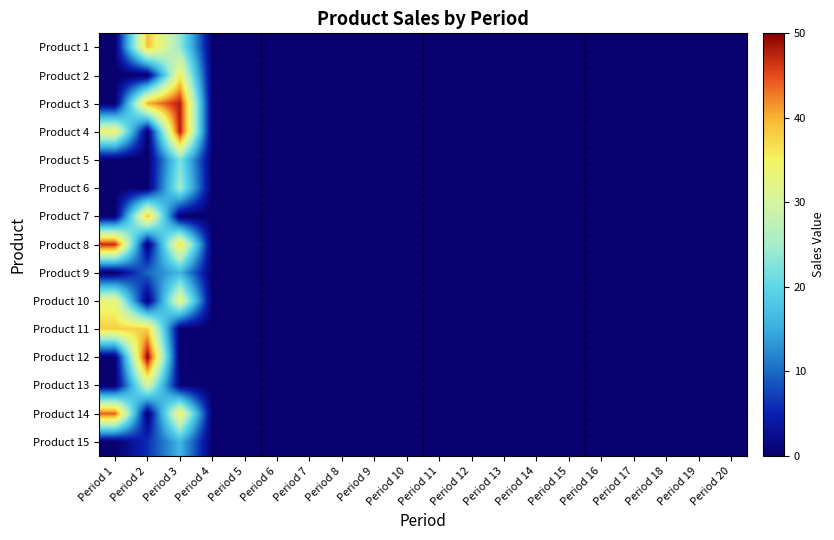

Reading left to right, extract all data points from this chart.

Product 1: Period 1=0	Period 2=39	Period 3=24	Period 4=0	Period 5=0	Period 6=0	Period 7=0	Period 8=0	Period 9=0	Period 10=0	Period 11=0	Period 12=0	Period 13=0	Period 14=0	Period 15=0	Period 16=0	Period 17=0	Period 18=0	Period 19=0	Period 20=0
Product 2: Period 1=0	Period 2=0	Period 3=35	Period 4=0	Period 5=0	Period 6=0	Period 7=0	Period 8=0	Period 9=0	Period 10=0	Period 11=0	Period 12=0	Period 13=0	Period 14=0	Period 15=0	Period 16=0	Period 17=0	Period 18=0	Period 19=0	Period 20=0
Product 3: Period 1=0	Period 2=40	Period 3=48	Period 4=0	Period 5=0	Period 6=0	Period 7=0	Period 8=0	Period 9=0	Period 10=0	Period 11=0	Period 12=0	Period 13=0	Period 14=0	Period 15=0	Period 16=0	Period 17=0	Period 18=0	Period 19=0	Period 20=0
Product 4: Period 1=34	Period 2=0	Period 3=48	Period 4=0	Period 5=0	Period 6=0	Period 7=0	Period 8=0	Period 9=0	Period 10=0	Period 11=0	Period 12=0	Period 13=0	Period 14=0	Period 15=0	Period 16=0	Period 17=0	Period 18=0	Period 19=0	Period 20=0
Product 5: Period 1=0	Period 2=0	Period 3=22	Period 4=0	Period 5=0	Period 6=0	Period 7=0	Period 8=0	Period 9=0	Period 10=0	Period 11=0	Period 12=0	Period 13=0	Period 14=0	Period 15=0	Period 16=0	Period 17=0	Period 18=0	Period 19=0	Period 20=0
Product 6: Period 1=0	Period 2=0	Period 3=25	Period 4=0	Period 5=0	Period 6=0	Period 7=0	Period 8=0	Period 9=0	Period 10=0	Period 11=0	Period 12=0	Period 13=0	Period 14=0	Period 15=0	Period 16=0	Period 17=0	Period 18=0	Period 19=0	Period 20=0
Product 7: Period 1=0	Period 2=39	Period 3=0	Period 4=0	Period 5=0	Period 6=0	Period 7=0	Period 8=0	Period 9=0	Period 10=0	Period 11=0	Period 12=0	Period 13=0	Period 14=0	Period 15=0	Period 16=0	Period 17=0	Period 18=0	Period 19=0	Period 20=0
Product 8: Period 1=47	Period 2=0	Period 3=37	Period 4=0	Period 5=0	Period 6=0	Period 7=0	Period 8=0	Period 9=0	Period 10=0	Period 11=0	Period 12=0	Period 13=0	Period 14=0	Period 15=0	Period 16=0	Period 17=0	Period 18=0	Period 19=0	Period 20=0
Product 9: Period 1=0	Period 2=10	Period 3=16	Period 4=0	Period 5=0	Period 6=0	Period 7=0	Period 8=0	Period 9=0	Period 10=0	Period 11=0	Period 12=0	Period 13=0	Period 14=0	Period 15=0	Period 16=0	Period 17=0	Period 18=0	Period 19=0	Period 20=0
Product 10: Period 1=33	Period 2=0	Period 3=33	Period 4=0	Period 5=0	Period 6=0	Period 7=0	Period 8=0	Period 9=0	Period 10=0	Period 11=0	Period 12=0	Period 13=0	Period 14=0	Period 15=0	Period 16=0	Period 17=0	Period 18=0	Period 19=0	Period 20=0
Product 11: Period 1=38	Period 2=38	Period 3=0	Period 4=0	Period 5=0	Period 6=0	Period 7=0	Period 8=0	Period 9=0	Period 10=0	Period 11=0	Period 12=0	Period 13=0	Period 14=0	Period 15=0	Period 16=0	Period 17=0	Period 18=0	Period 19=0	Period 20=0
Product 12: Period 1=0	Period 2=50	Period 3=0	Period 4=0	Period 5=0	Period 6=0	Period 7=0	Period 8=0	Period 9=0	Period 10=0	Period 11=0	Period 12=0	Period 13=0	Period 14=0	Period 15=0	Period 16=0	Period 17=0	Period 18=0	Period 19=0	Period 20=0
Product 13: Period 1=0	Period 2=30	Period 3=1	Period 4=0	Period 5=0	Period 6=0	Period 7=0	Period 8=0	Period 9=0	Period 10=0	Period 11=0	Period 12=0	Period 13=0	Period 14=0	Period 15=0	Period 16=0	Period 17=0	Period 18=0	Period 19=0	Period 20=0
Product 14: Period 1=44	Period 2=0	Period 3=35	Period 4=0	Period 5=0	Period 6=0	Period 7=0	Period 8=0	Period 9=0	Period 10=0	Period 11=0	Period 12=0	Period 13=0	Period 14=0	Period 15=0	Period 16=0	Period 17=0	Period 18=0	Period 19=0	Period 20=0
Product 15: Period 1=0	Period 2=6	Period 3=16	Period 4=0	Period 5=0	Period 6=0	Period 7=0	Period 8=0	Period 9=0	Period 10=0	Period 11=0	Period 12=0	Period 13=0	Period 14=0	Period 15=0	Period 16=0	Period 17=0	Period 18=0	Period 19=0	Period 20=0